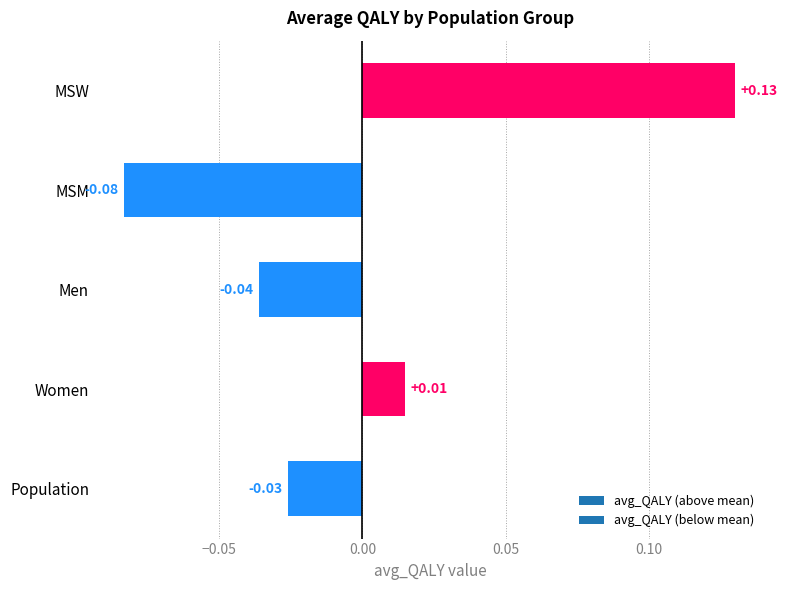

What is the label of the 3rd bar from the bottom?

Men